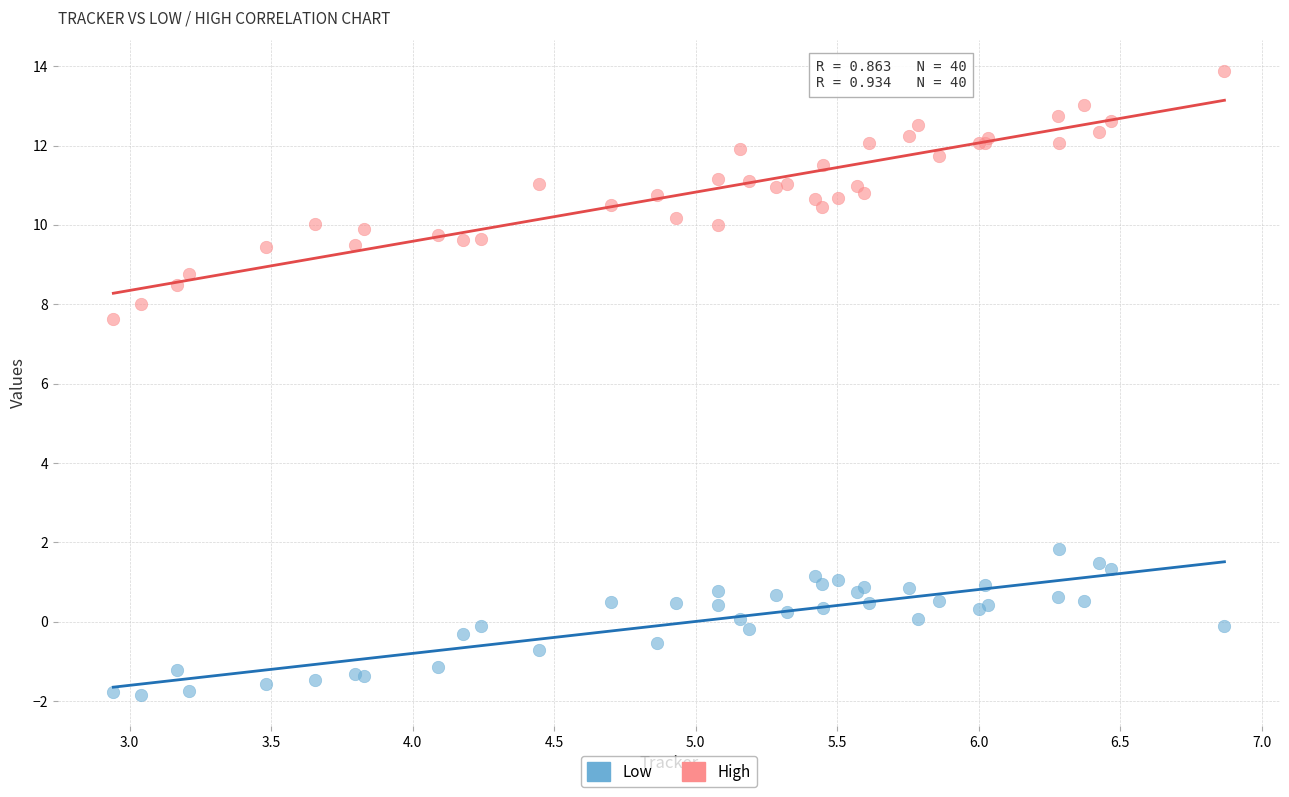

Which series contains the lowest Y value?

Low